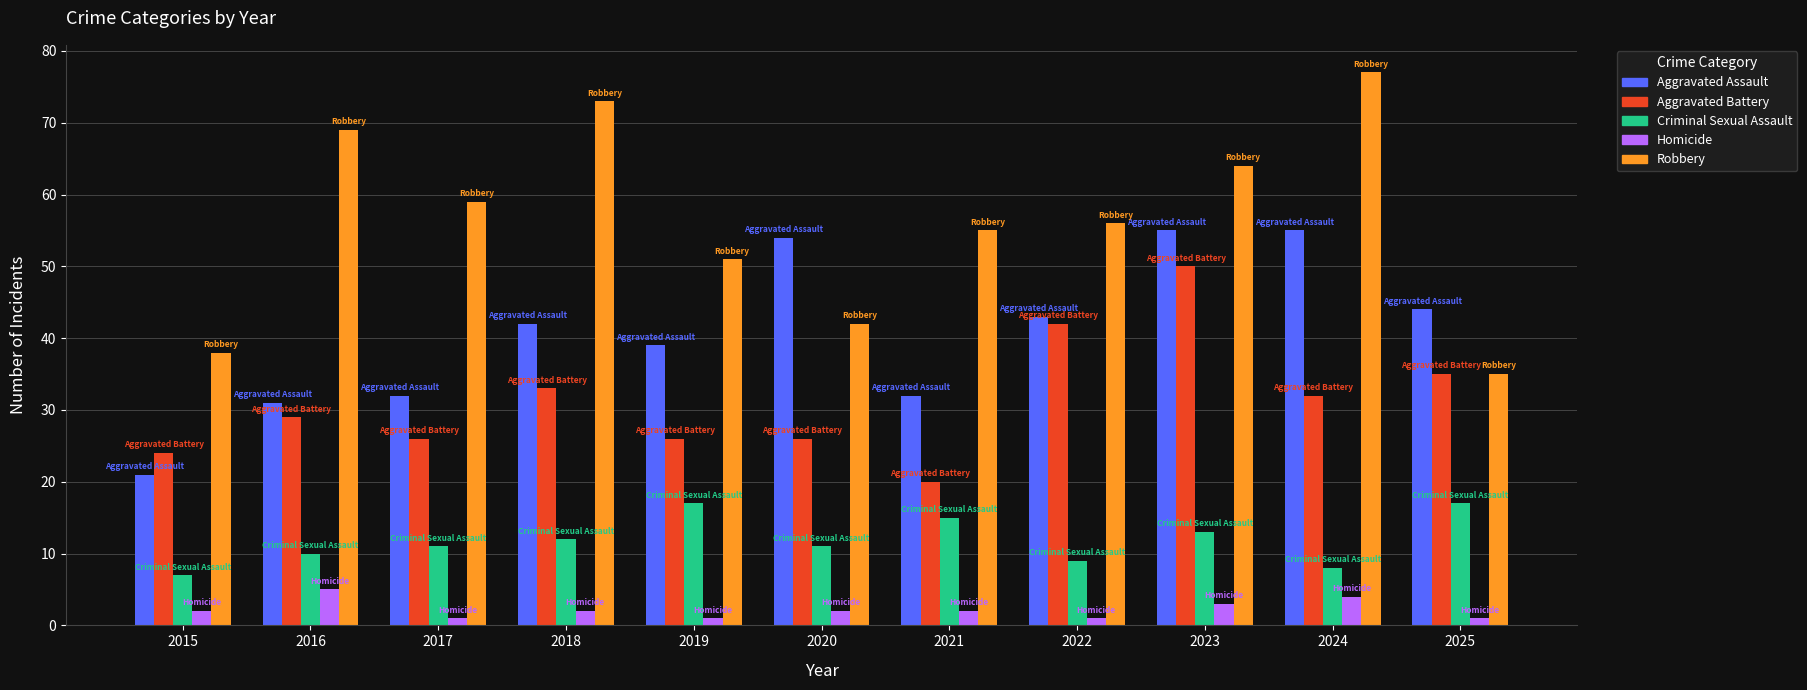

List the series in order of their overall mean, highest first.

Robbery, Aggravated Assault, Aggravated Battery, Criminal Sexual Assault, Homicide